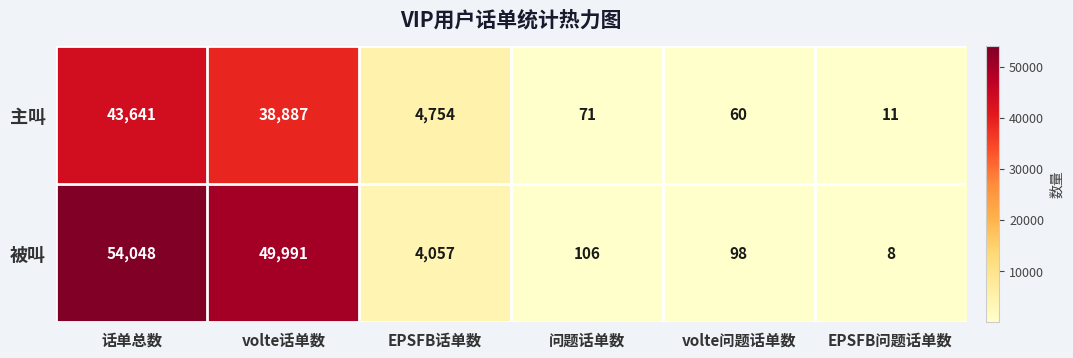

What is the spread (max minus min) of values at EPSFB话单数?

697